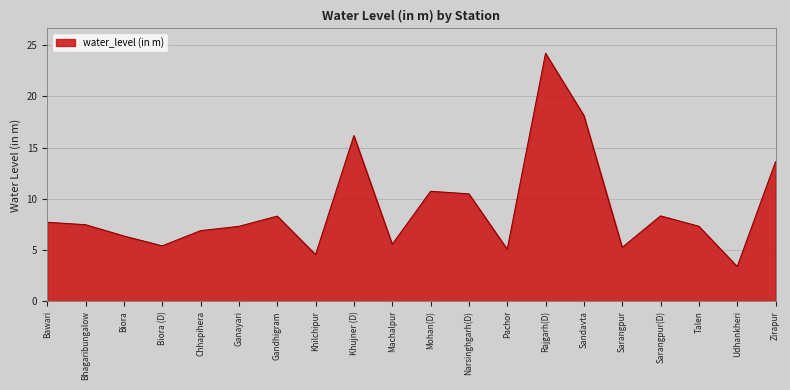

Which category has the lowest value across all series?

Udhankheri